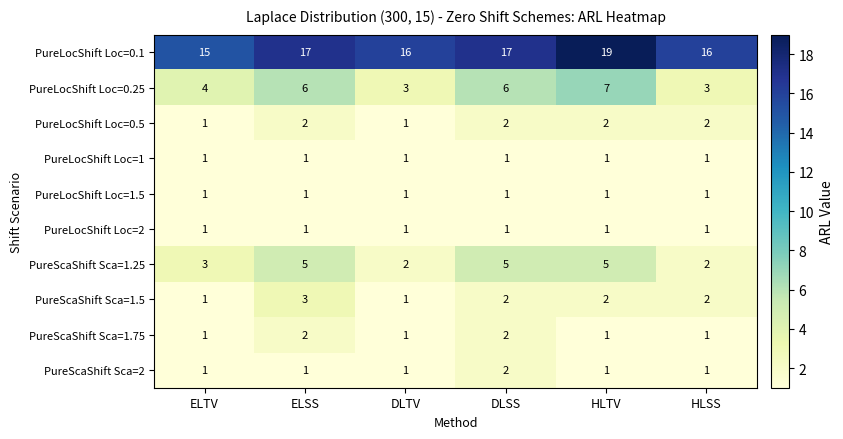

At how many categories does at least one series exceed 6?

6